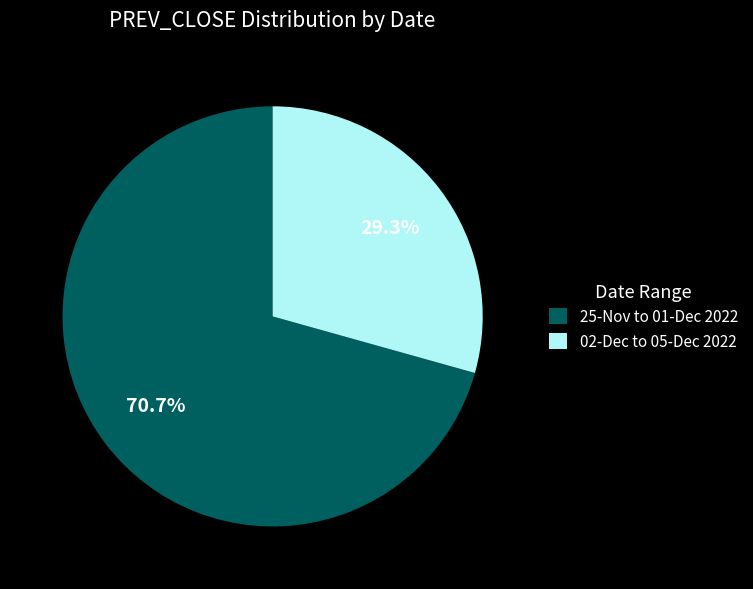

Which slice is the smallest?

02-Dec to 05-Dec 2022